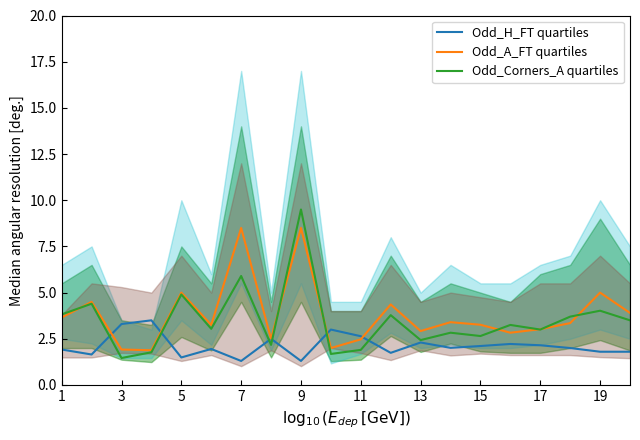

True or false: Odd_Corners_A quartiles and Odd_H_FT quartiles cross at least once.

True